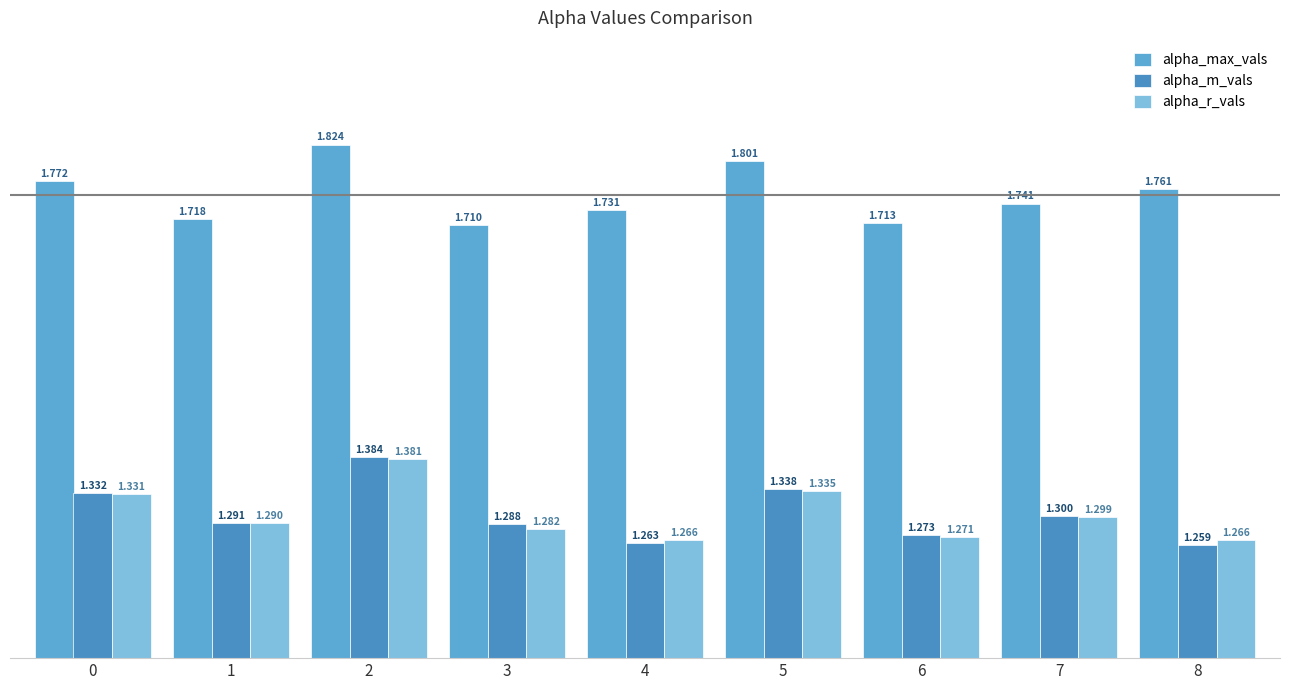

What is the sum of all alpha_m_vals values?

11.7